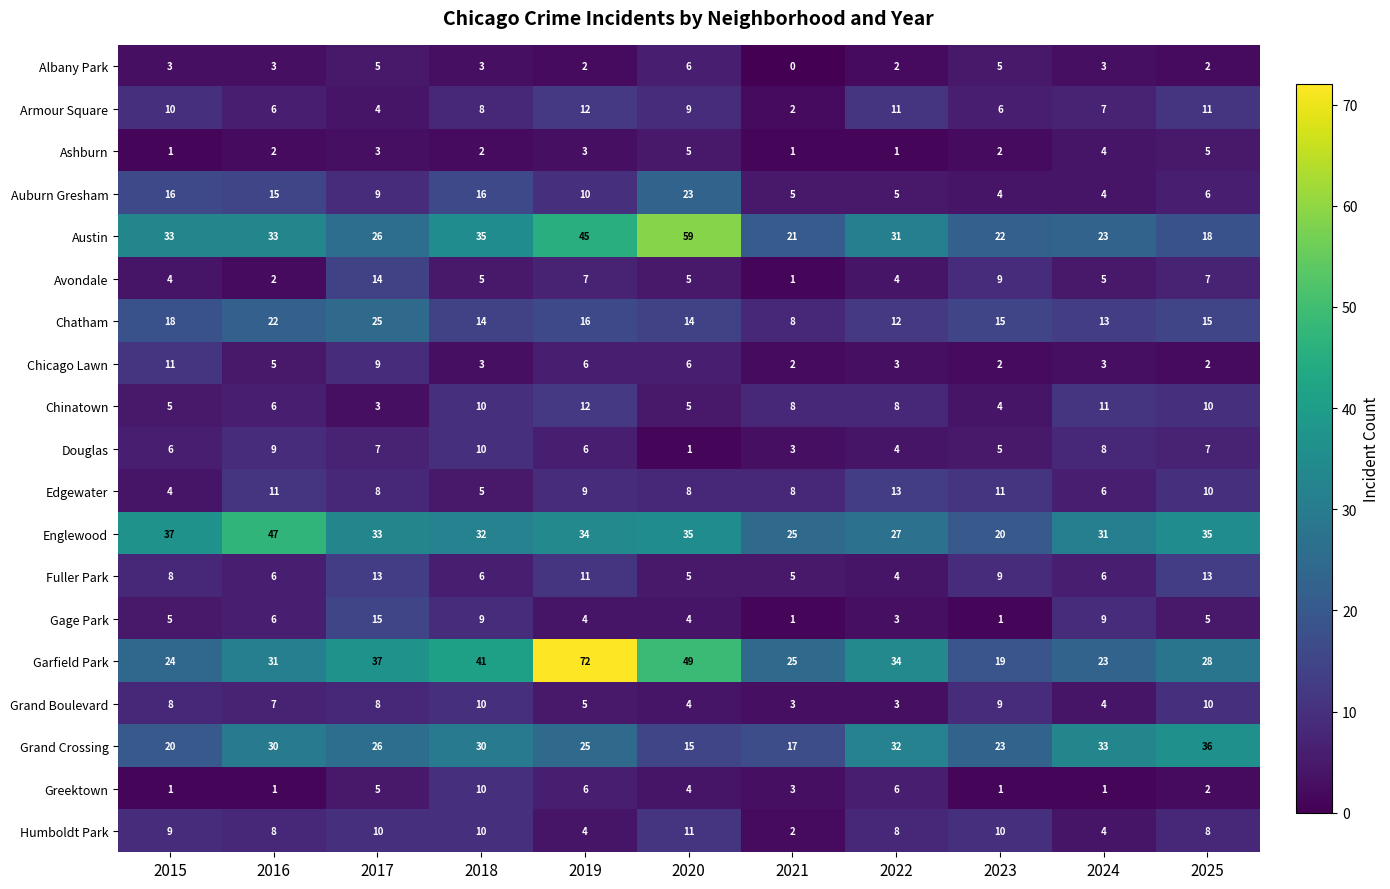

What is the total value across all series at 2017?

260